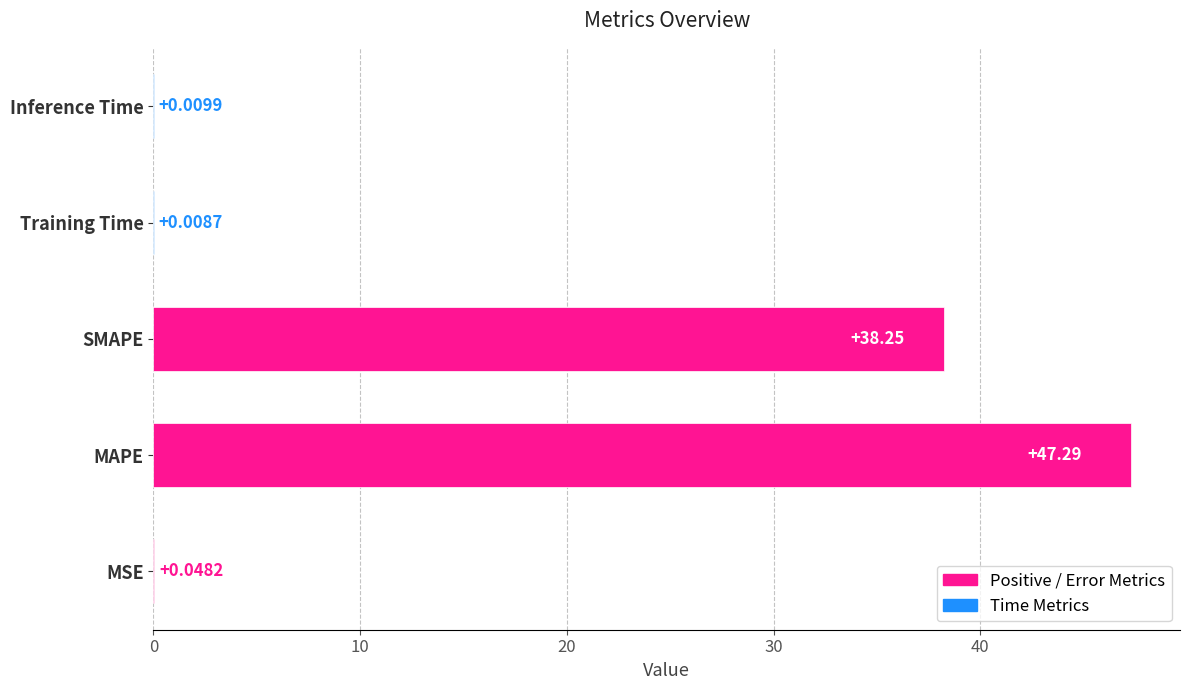

What is the sum of the values at MAPE and SMAPE?

85.5